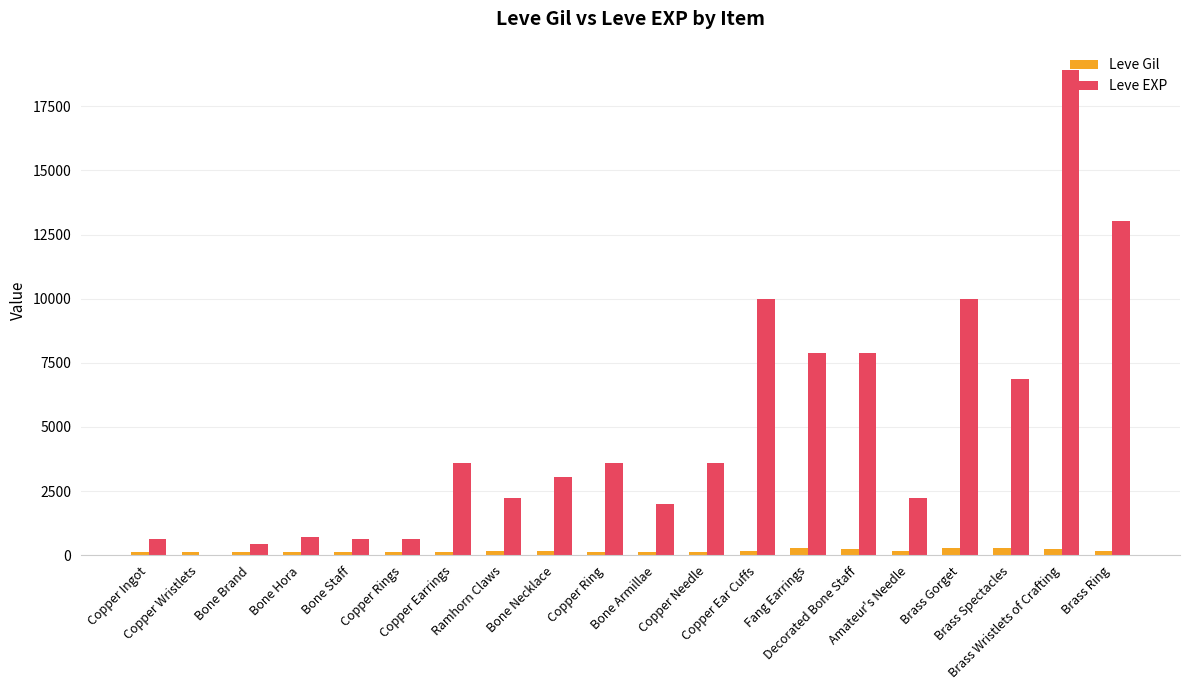

What is the greatest value displayed?

18910